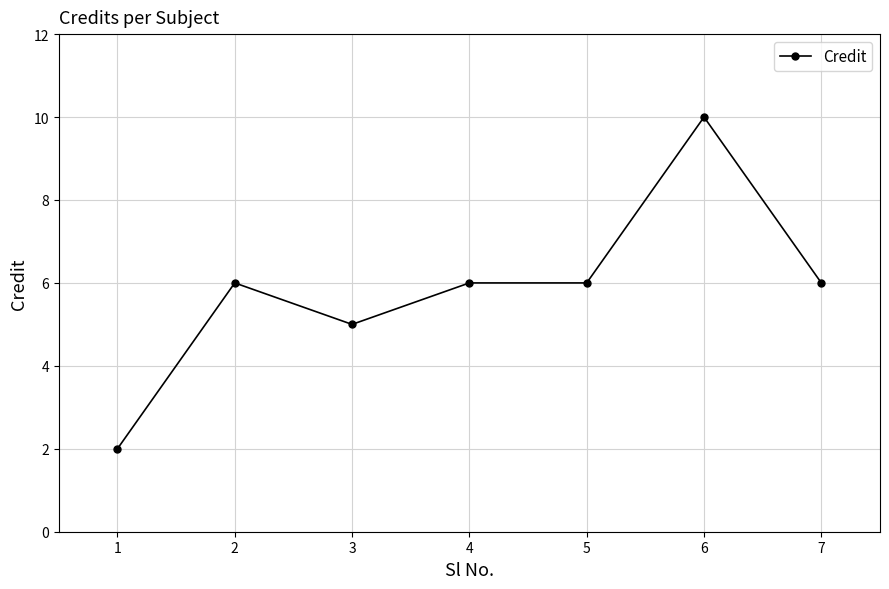

Which has a higher value, 3 or 1?

3